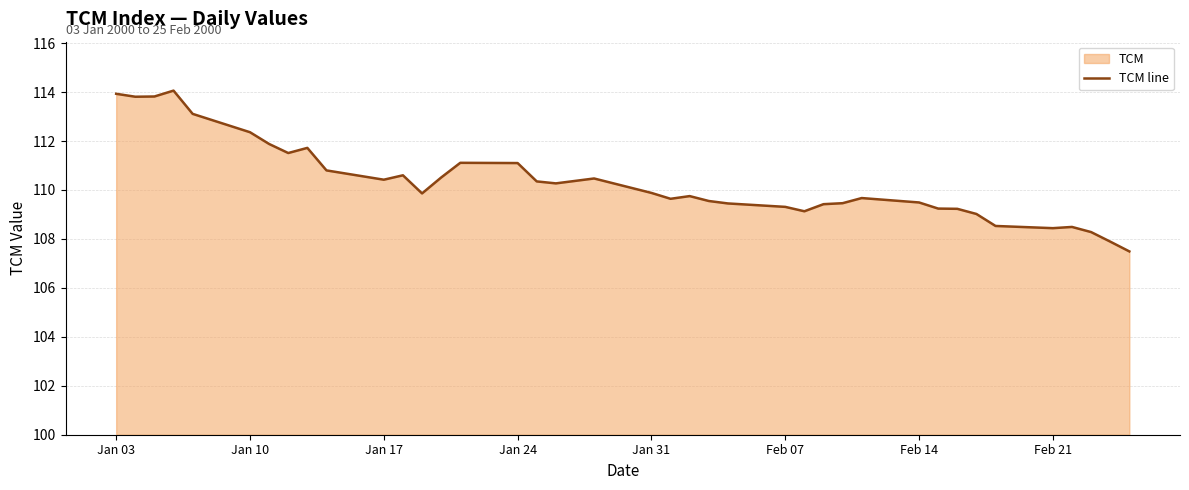

How many points are higher than both their immediate neighbors (excluding endpoints)?

8